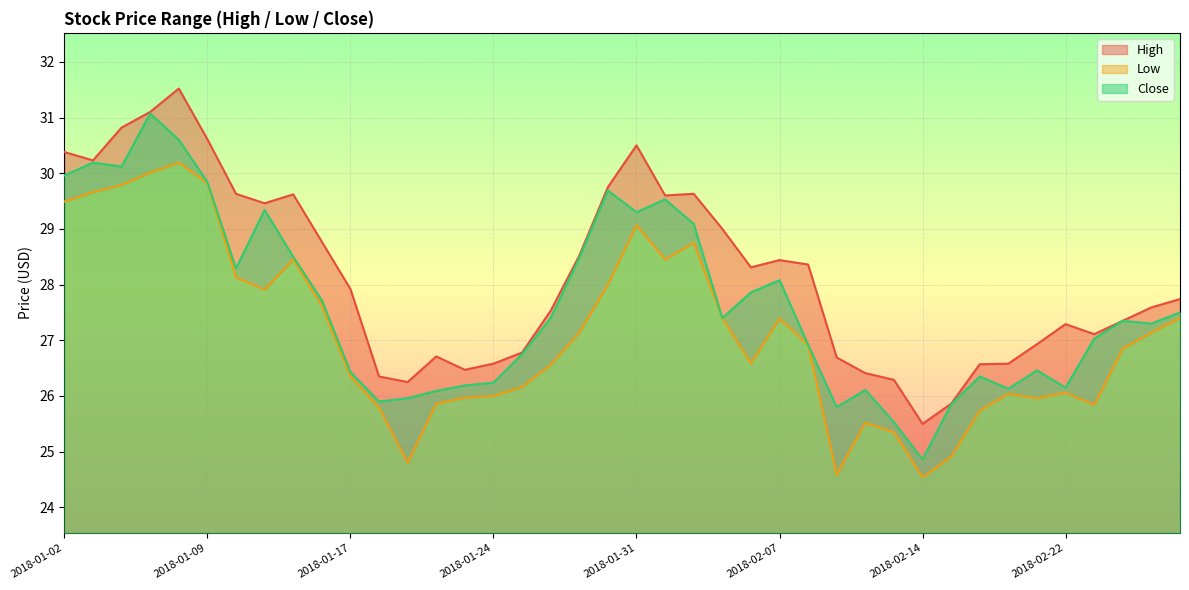

How many values in the High series exceed 27?

26